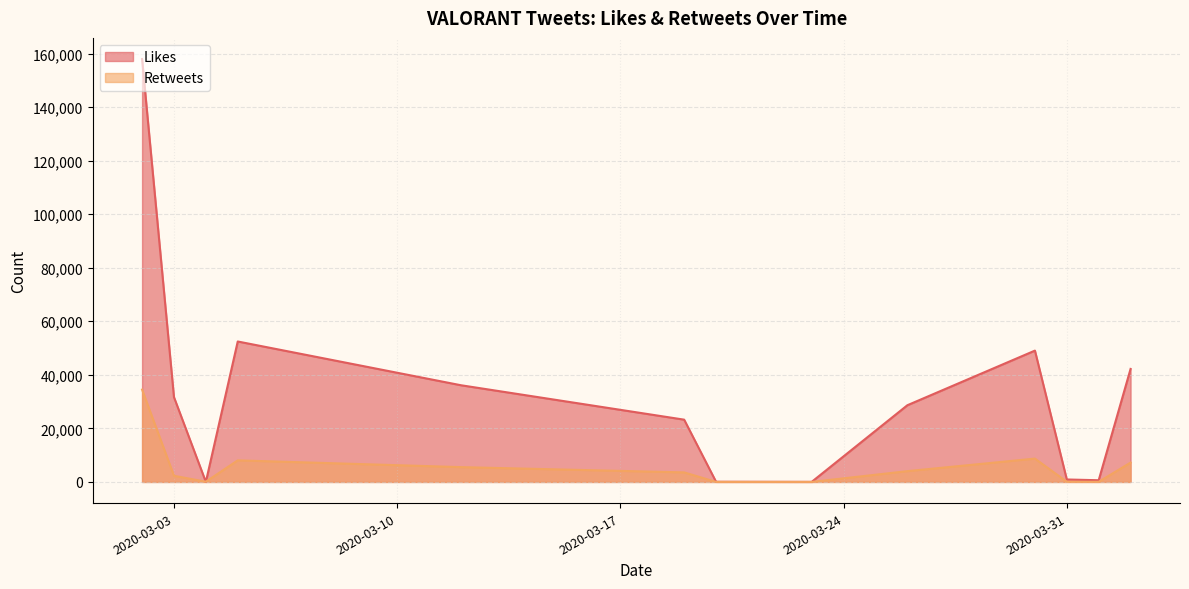

What is the sum of all Likes values?

423014